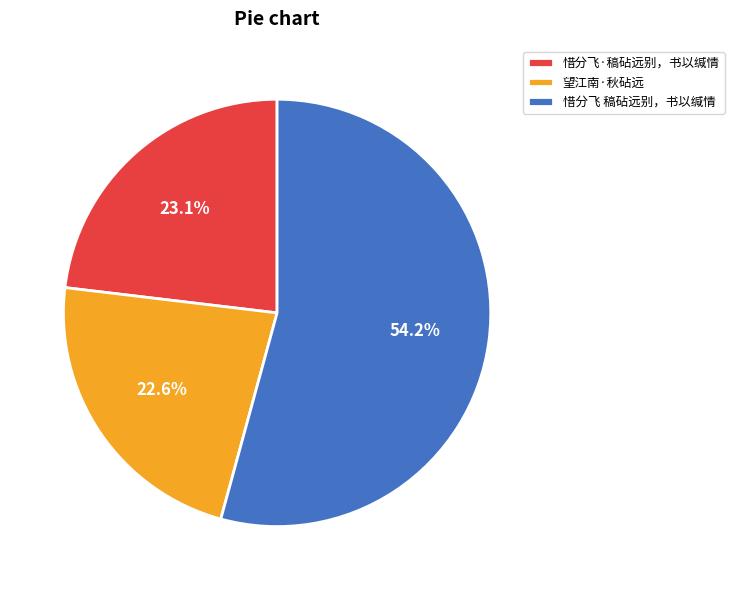

What percentage is the 惜分飞·稿砧远别，书以缄情 slice, to the nearest percent?

23%